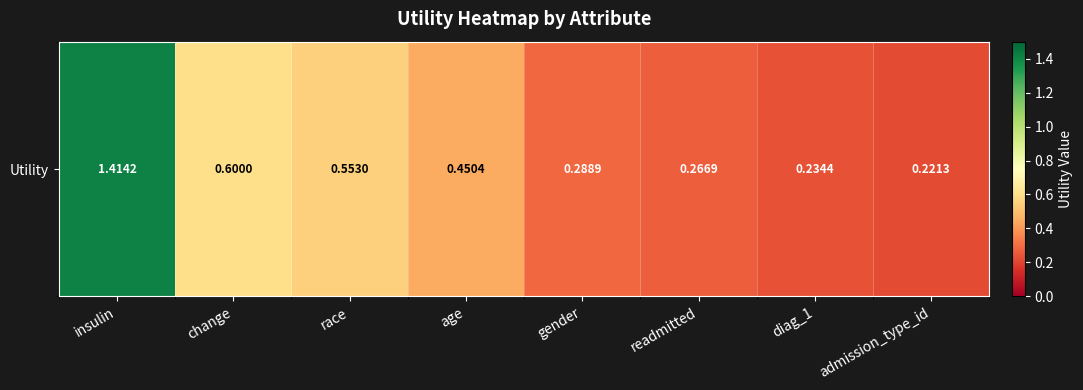

The chart shows a value of 1.4 at insulin. True or false?

True